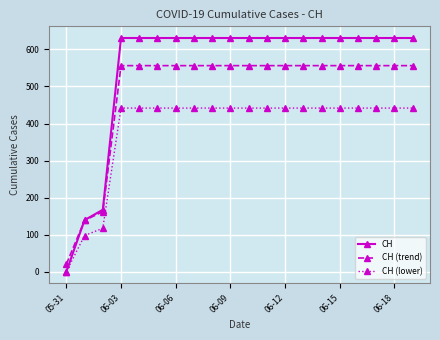

At how many categories does at least one series exceed 95?

19